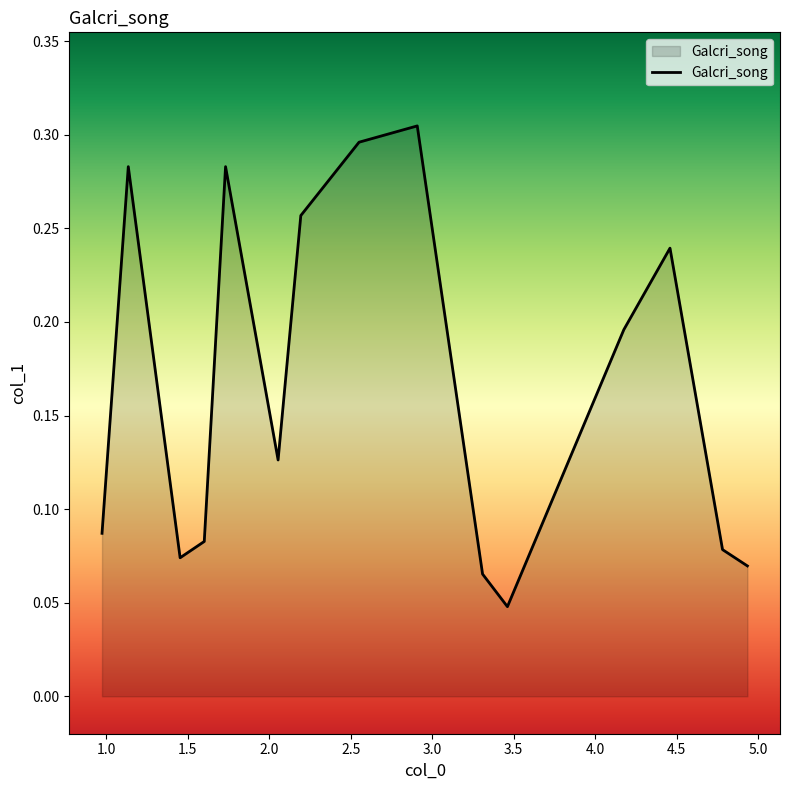

What is the sum of all values?

2.5